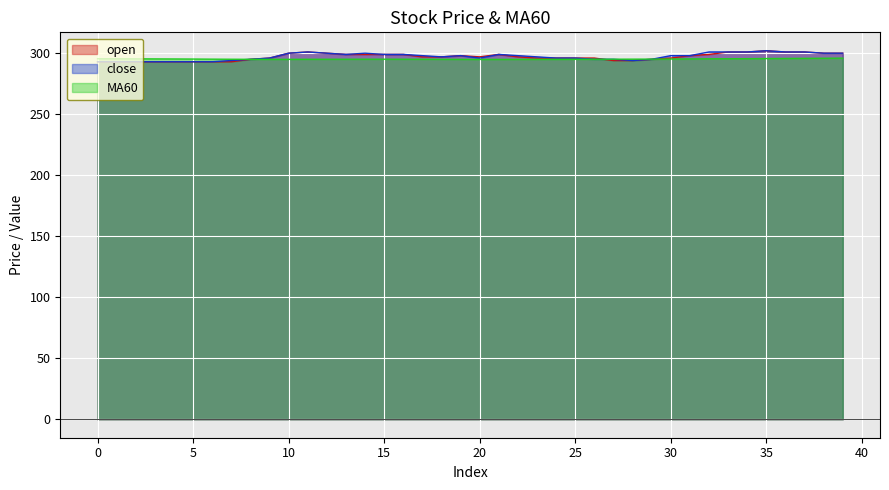

What is the smallest value displayed?

293.0